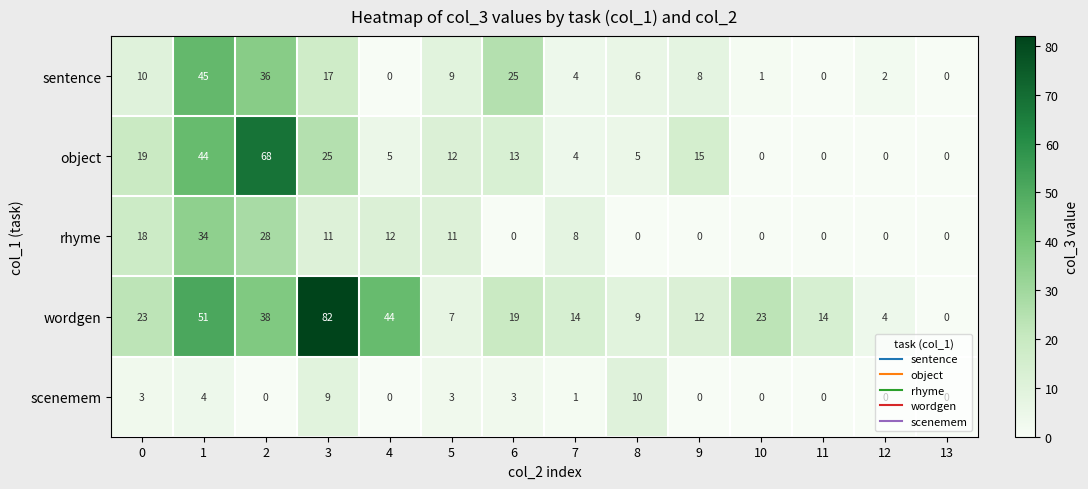

What is the maximum value shown in the chart?

82